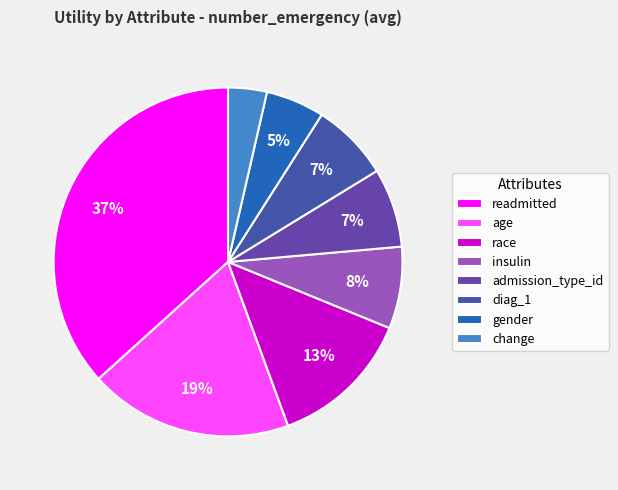

To the nearest percent, what percentage of the pie is race?

13%